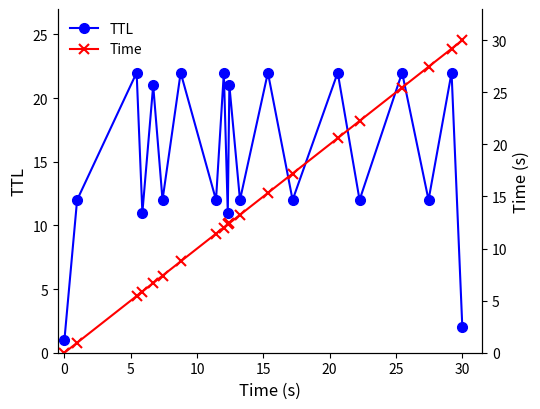

How many interior local peaks does the TTL series have?

9